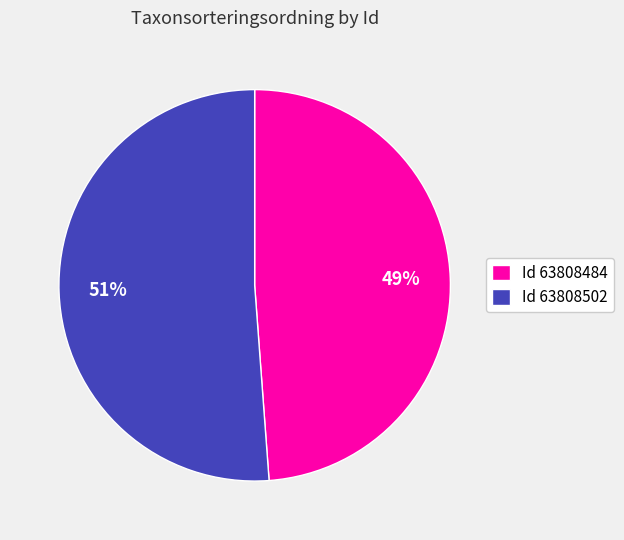

How many segments does this pie chart have?

2